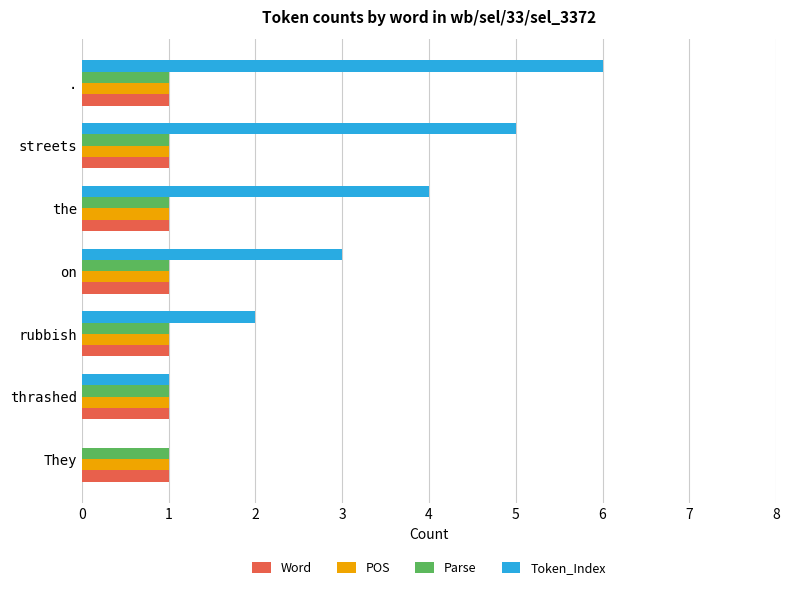

What is the total value across all series at the?

7